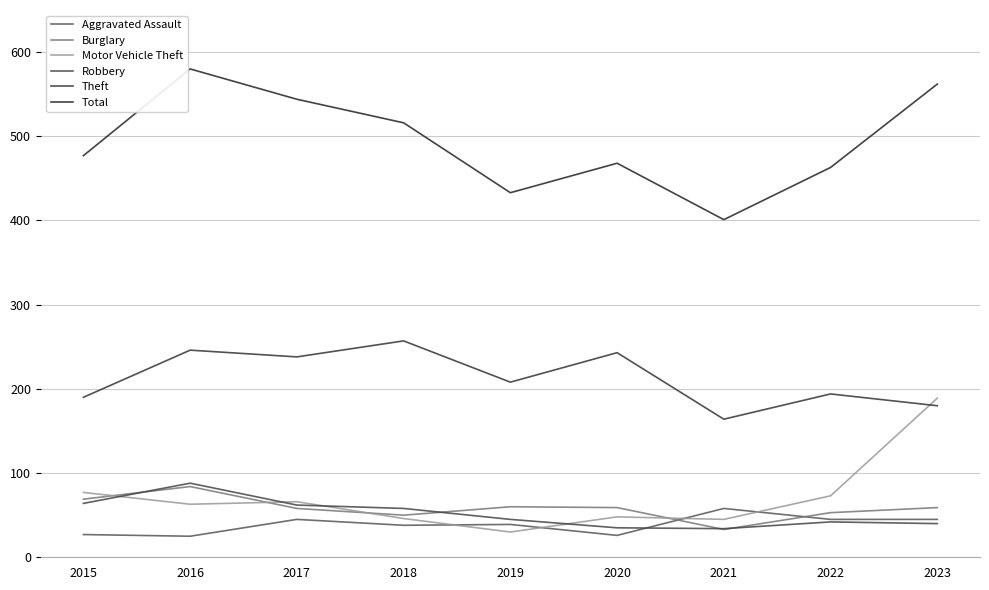

Does the chart display data point markers on the line(s)?

No